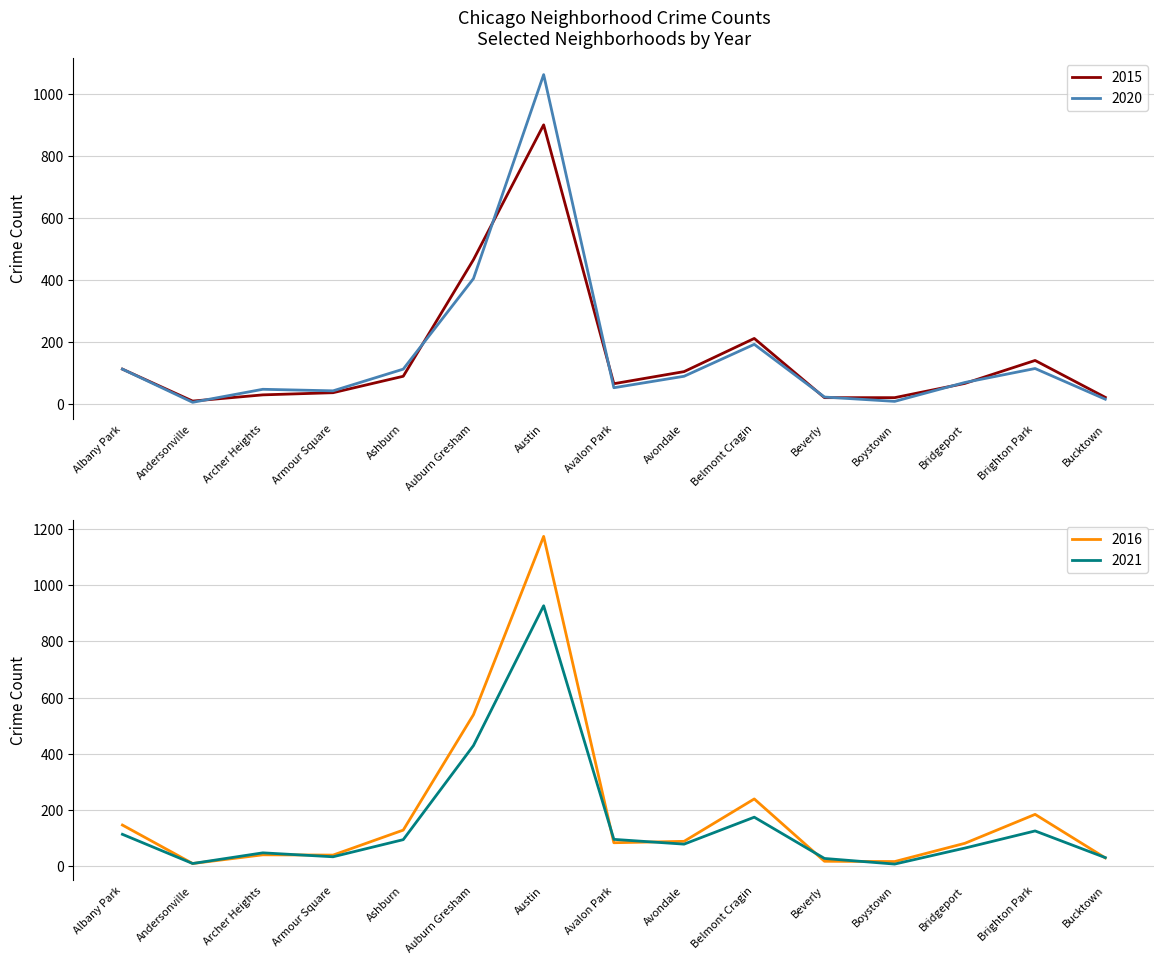

Which series has the widest spread of values?

2016